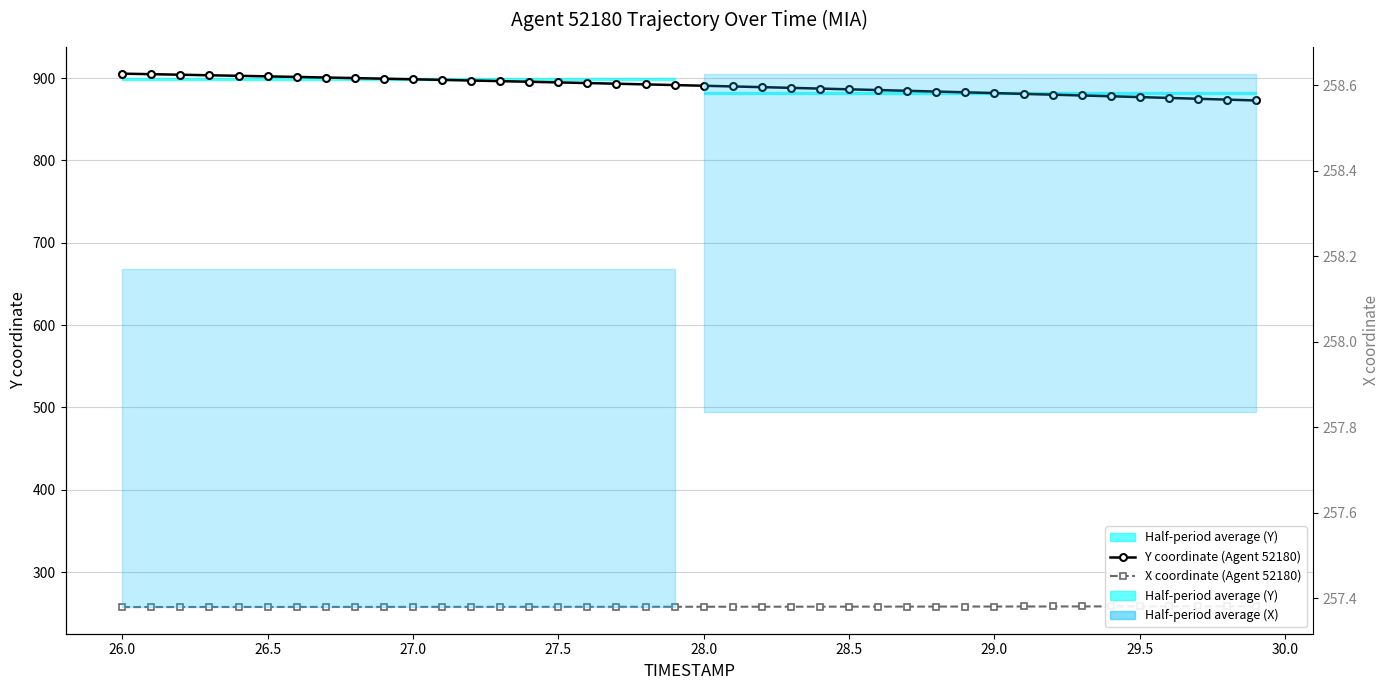

True or false: X coordinate (Agent 52180) and Y coordinate (Agent 52180) intersect in this chart.

False